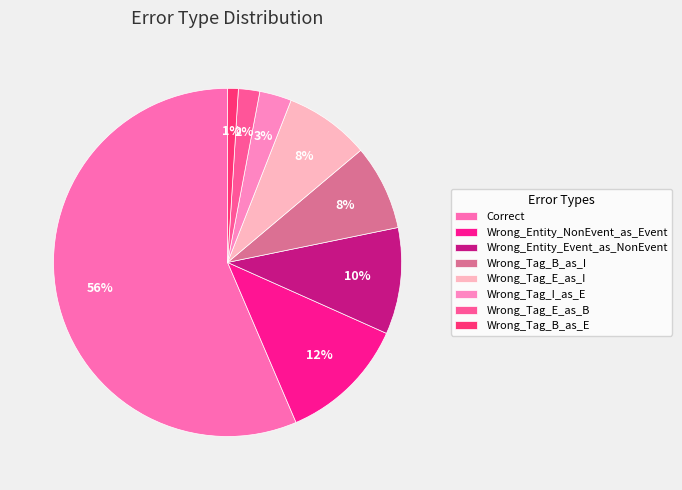

To the nearest percent, what is the difference between the Wrong_Entity_NonEvent_as_Event and Wrong_Tag_B_as_I slice percentages?

4%